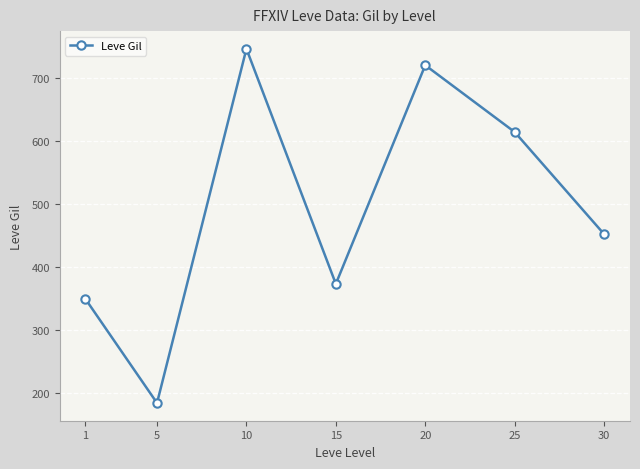

What is the average value?

491